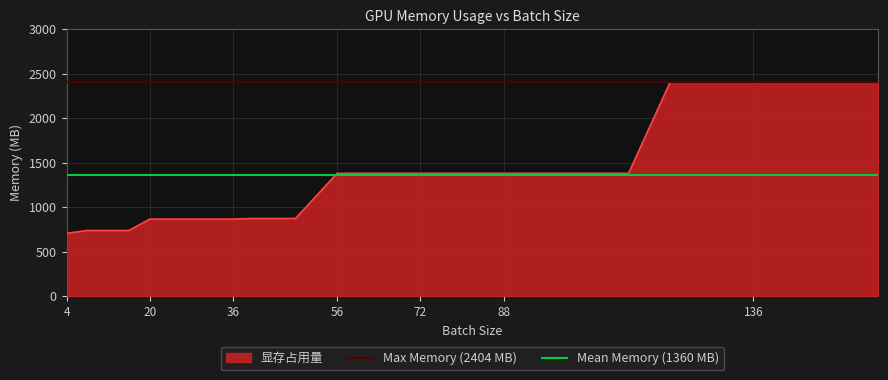

What is the highest value of the Mean Memory (1360 MB) series?

1360.5